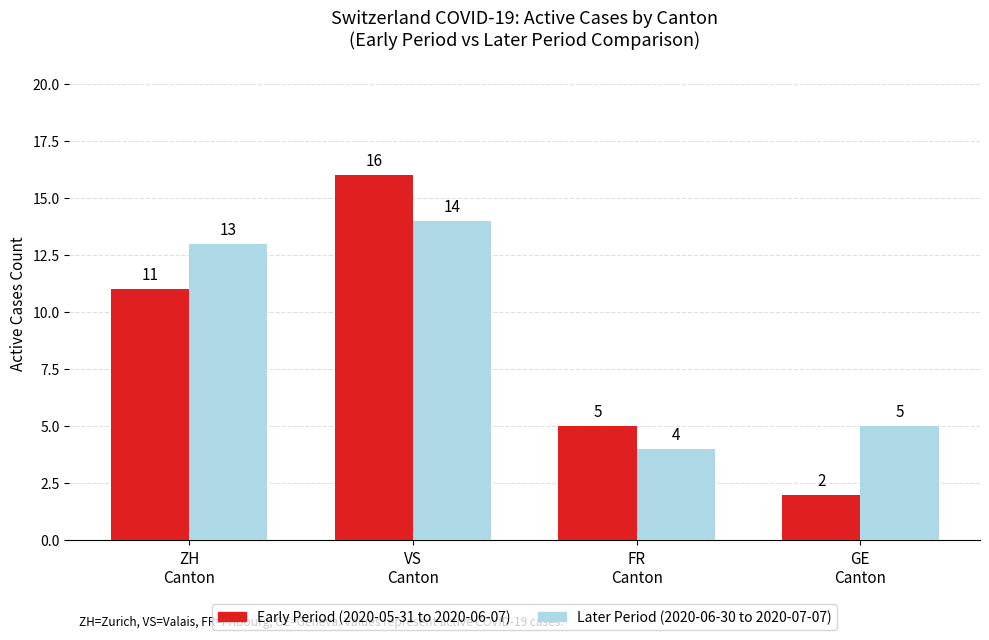

What is the maximum value shown in the chart?

16